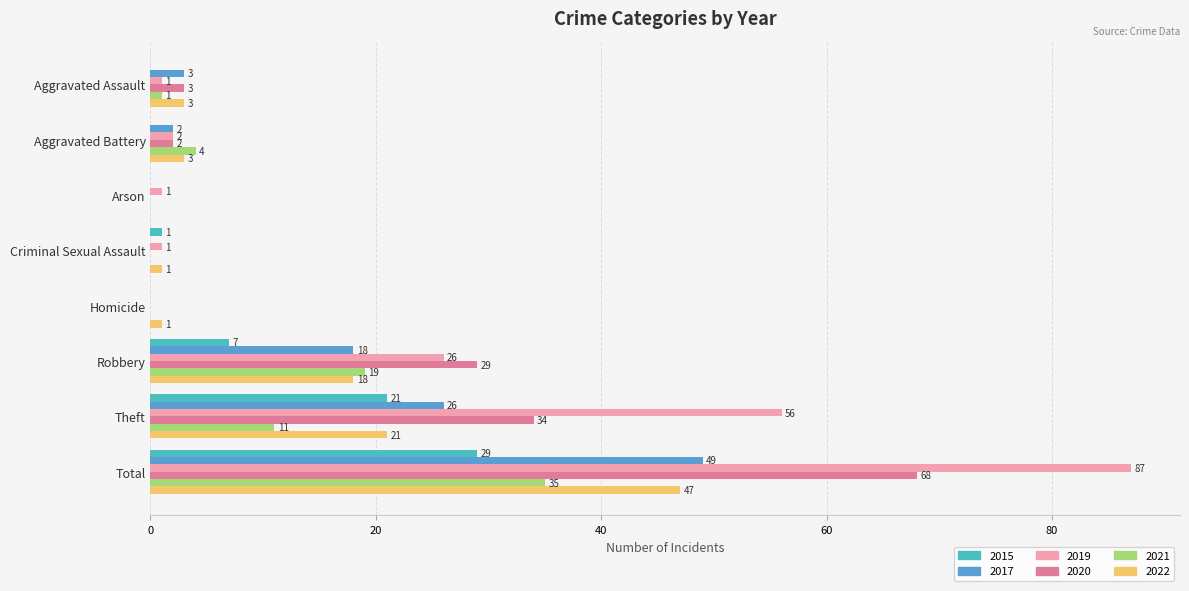

What is the sum of all 2021 values?

70